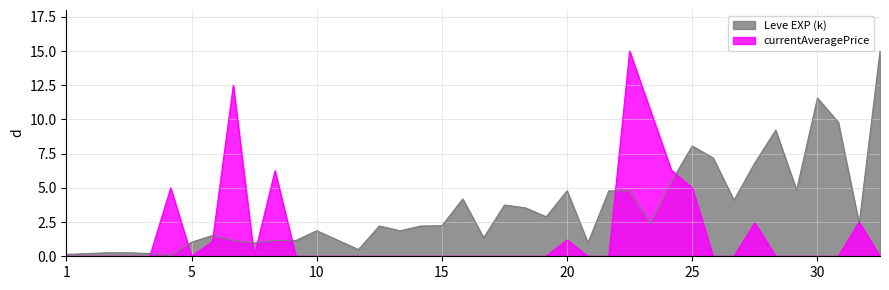

Which series has the largest total across all categories?

Leve EXP (k)